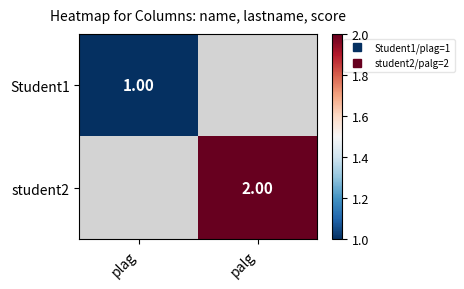

The value of student2 at palg is 2.0. True or false?

True